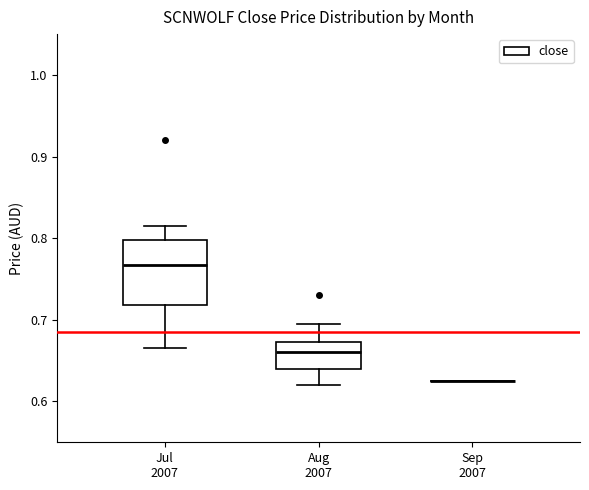

Comparing the boxes themselves (not the whiskers), which one is the tallest?

Jul 2007